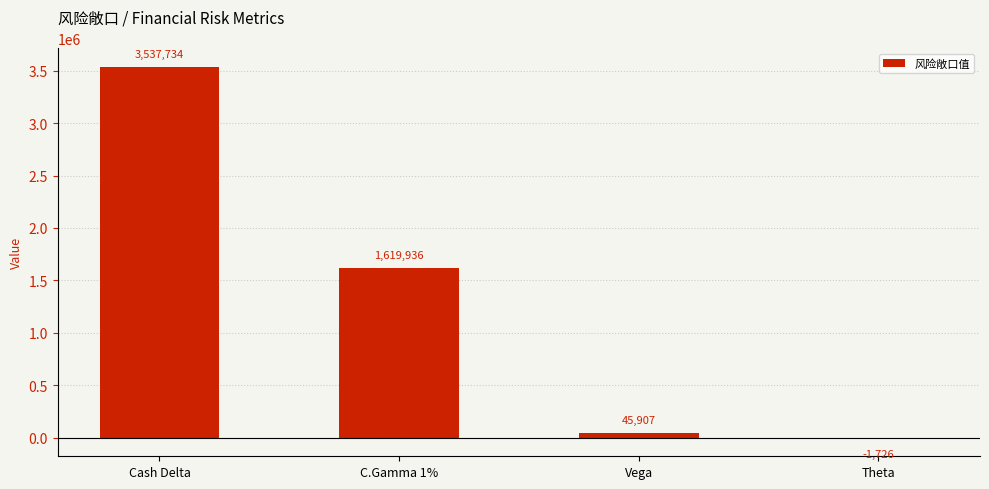

True or false: the data shows 1619936 at C.Gamma 1%.

True